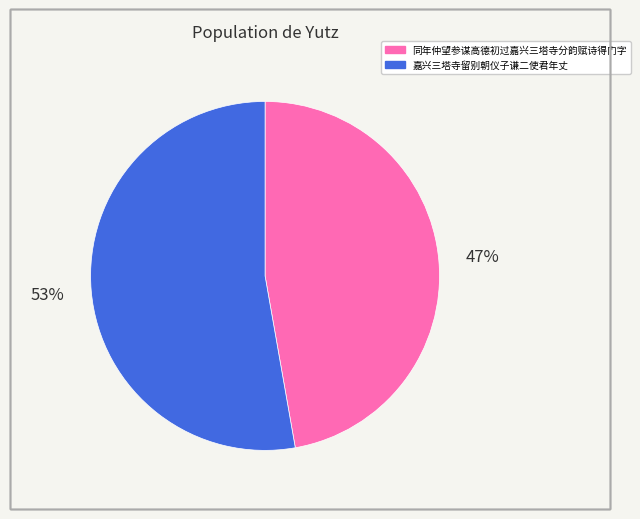

To the nearest percent, what portion does 同年仲望参谋高德初过嘉兴三塔寺分韵赋诗得门字 represent?

47%